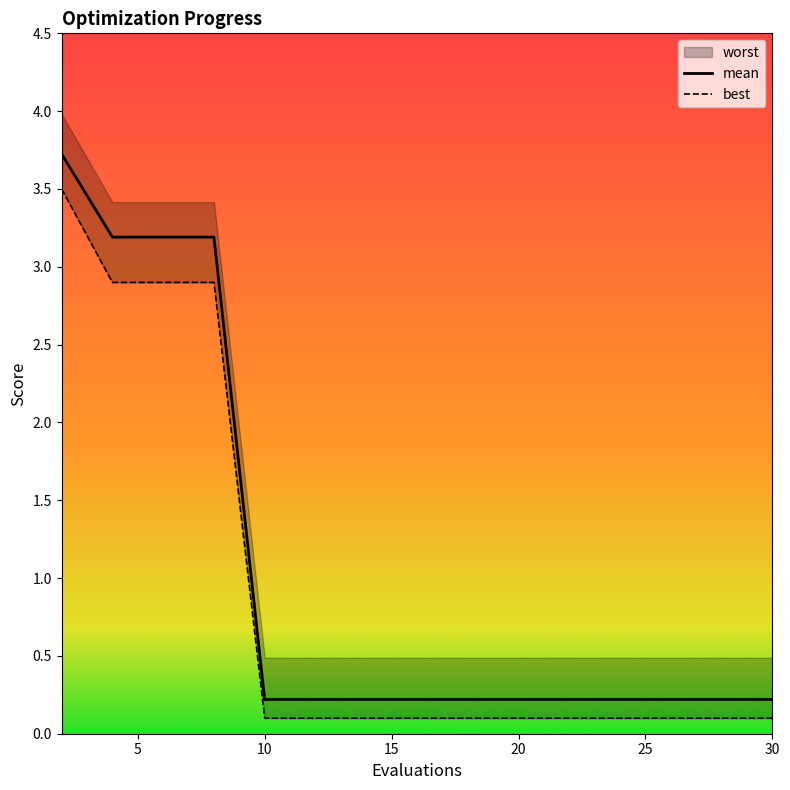

Where is best nearest to the value 1?

10